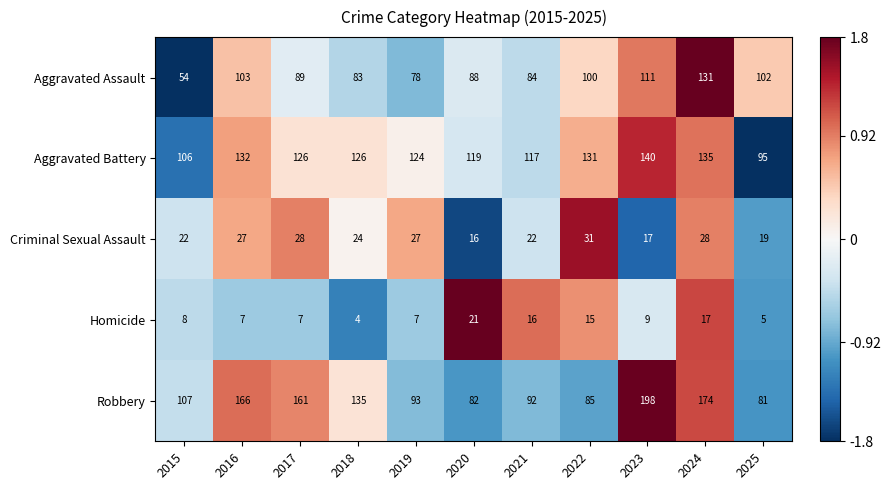

Which label corresponds to the smallest value in the chart?

2018